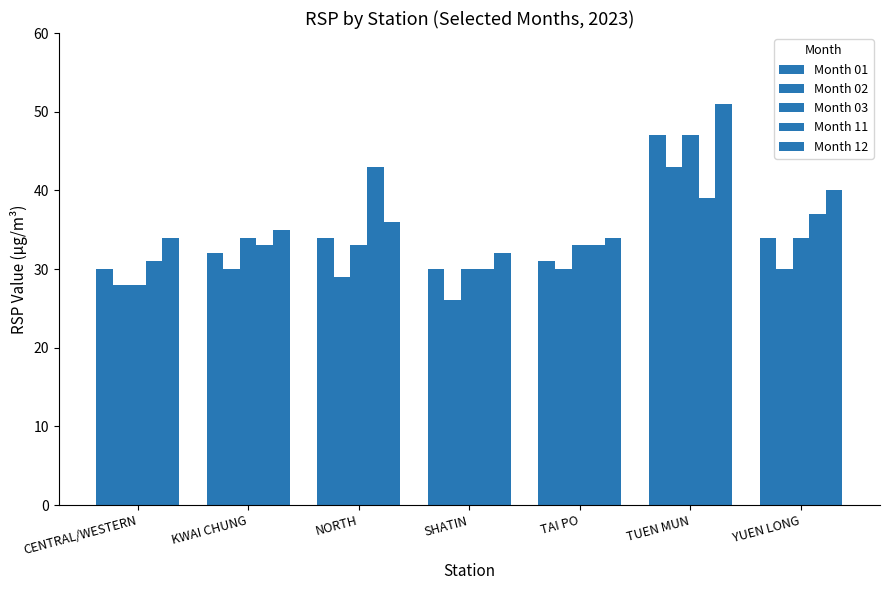

Are the bars grouped side by side (vs. stacked)?

Yes